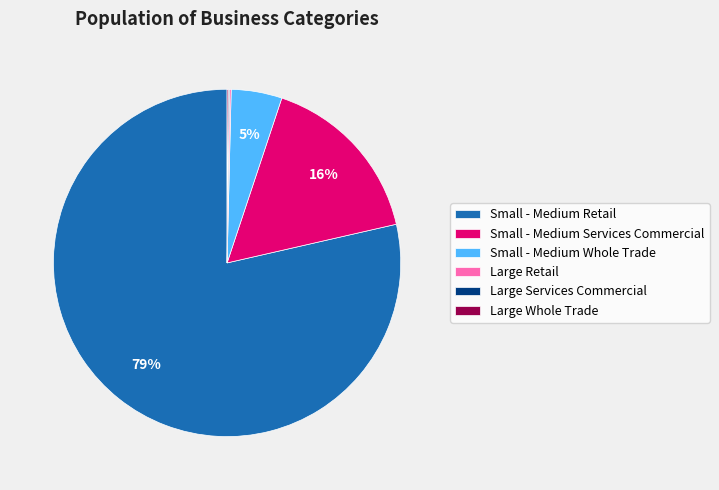

Which category has the biggest portion of the pie?

Small - Medium Retail